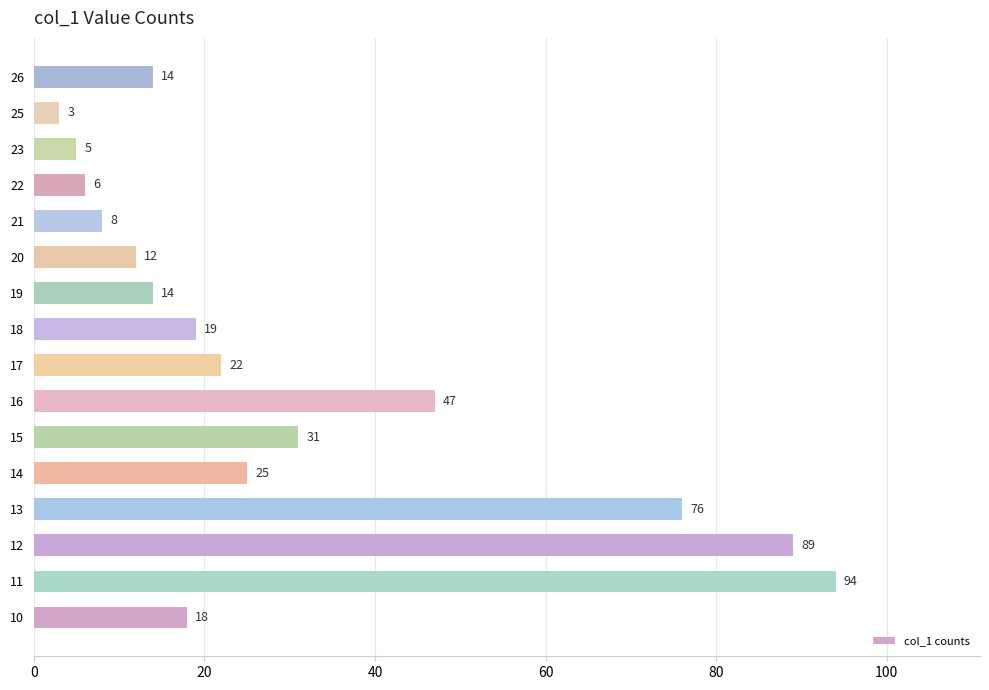

Reading bottom to top, extract all data points from this chart.

18	94	89	76	25	31	47	22	19	14	12	8	6	5	3	14